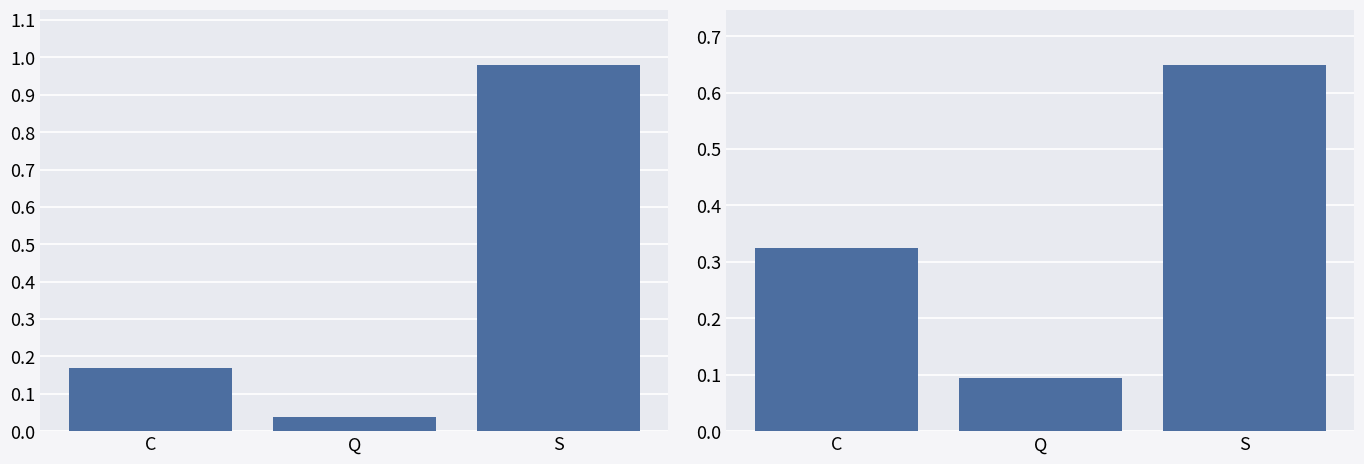

Which category has the highest value across all series?

S